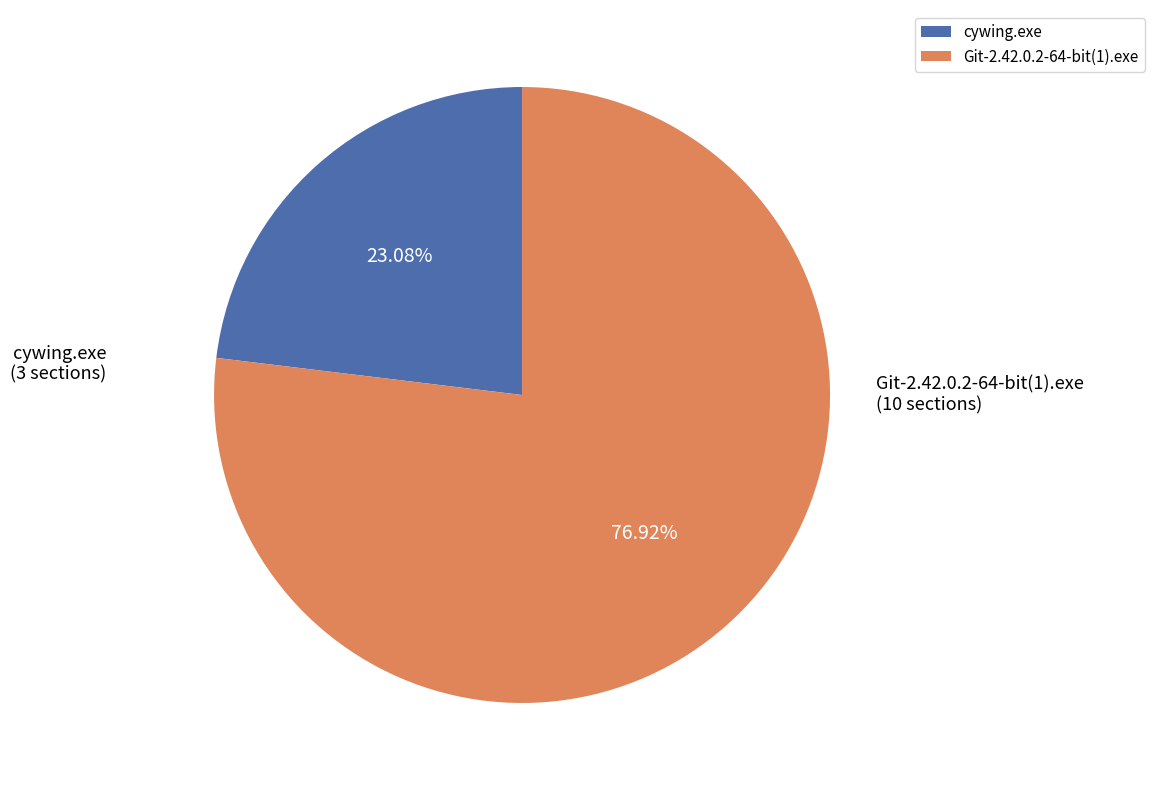

To the nearest percent, what is the combined percentage of cywing.exe and Git-2.42.0.2-64-bit(1).exe?

100%